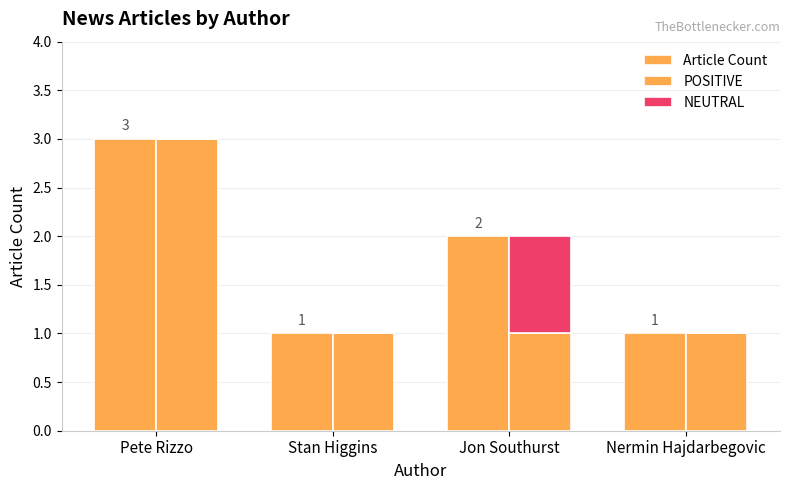

What is the label of the 4th bar from the right?

Pete Rizzo